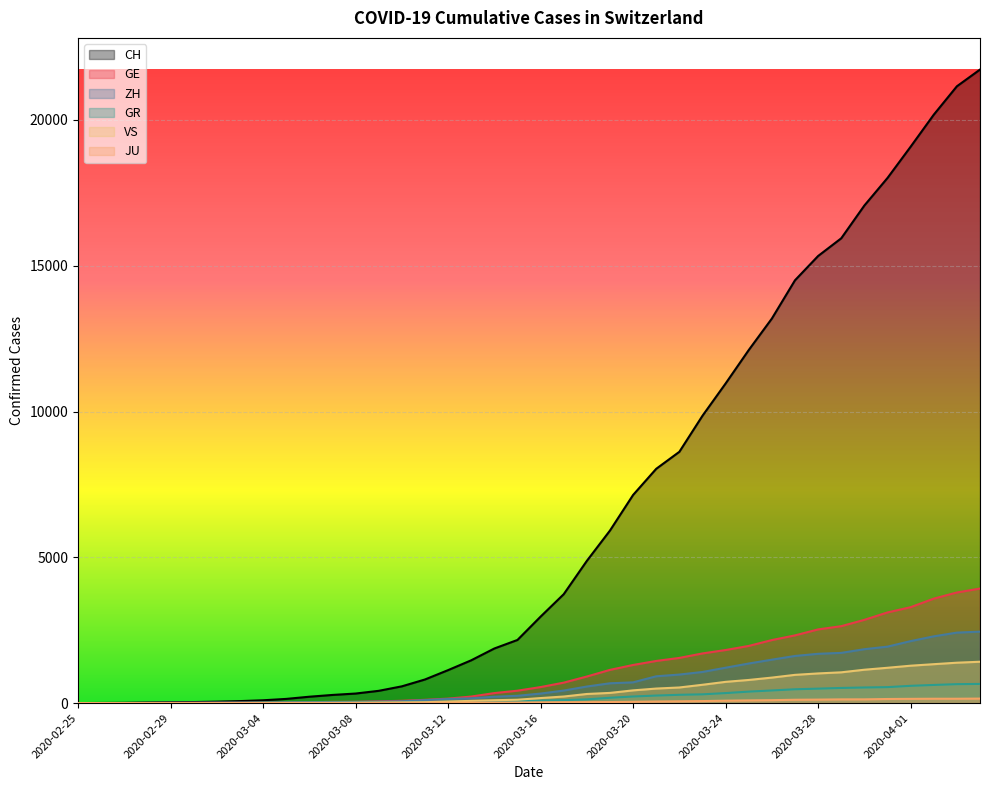

Which label corresponds to the smallest value in the chart?

2020-02-25